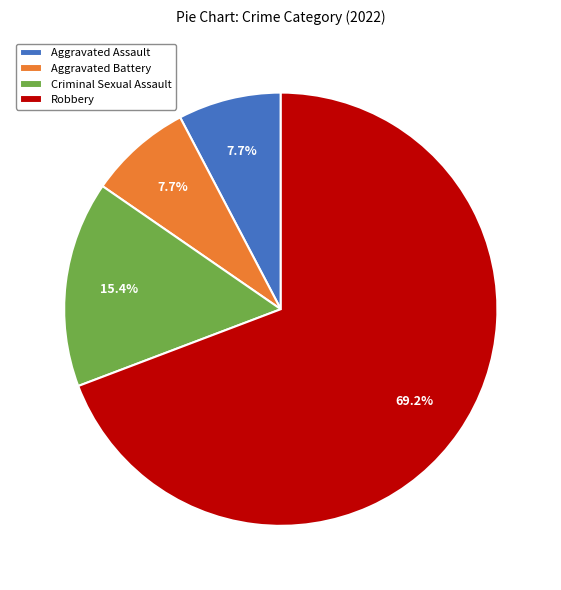

What percentage is the Aggravated Battery slice, to the nearest percent?

8%